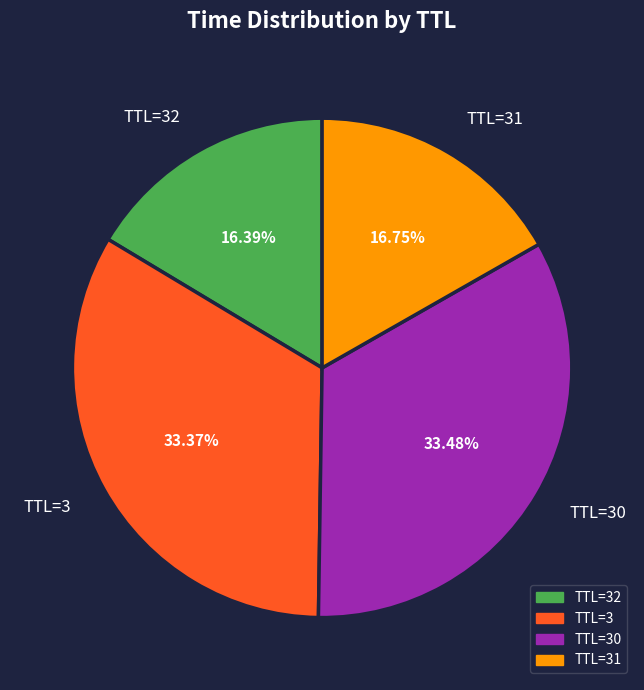

Does any single category account for the majority?

No